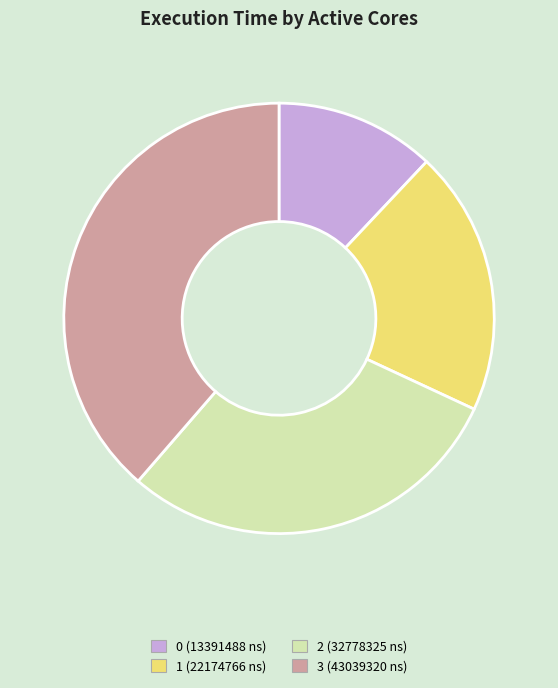

Combined, do 0 and 3 account for over 50%?

Yes